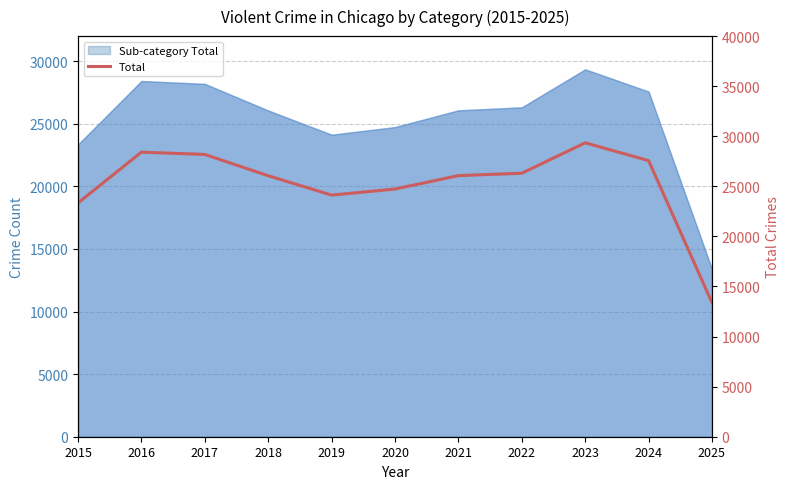

Where is the first local minimum?

2019